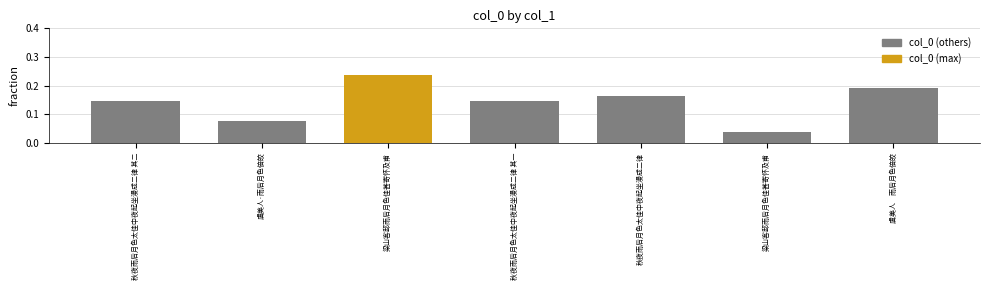

What is the change in value from 秋夜雨后月色太佳中夜起坐漫成二律 其二 to 梁山客邸雨后月色佳甚寄怀及甫?

+0.1